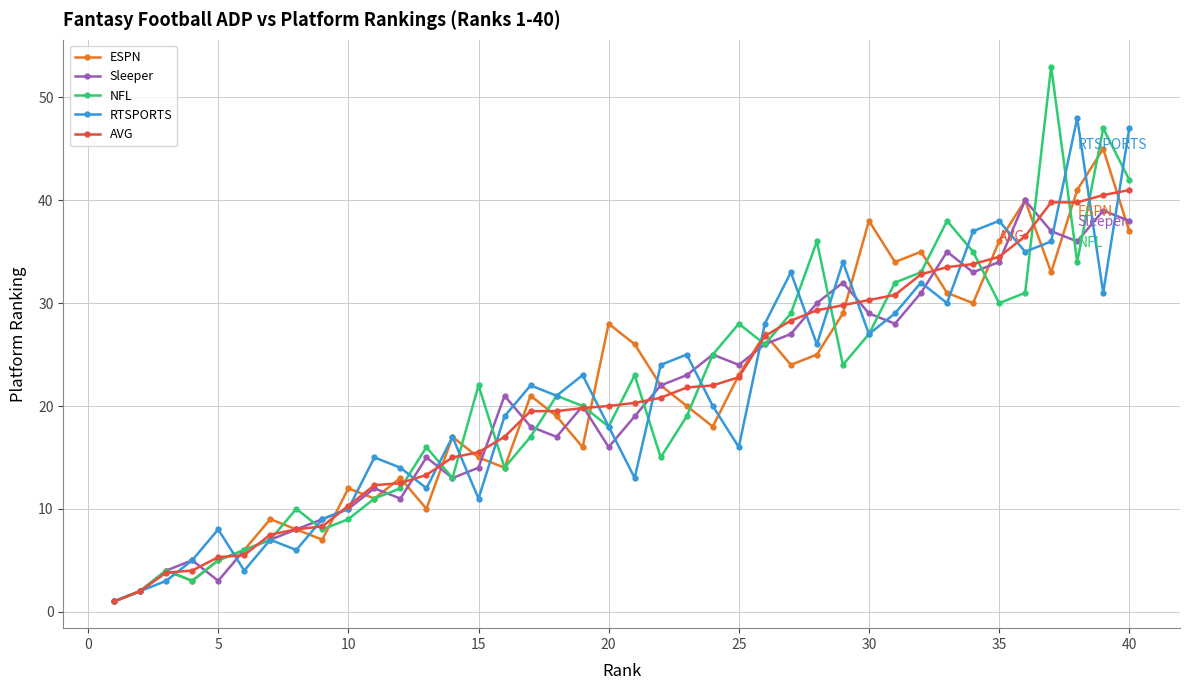

Which series has the widest spread of values?

NFL